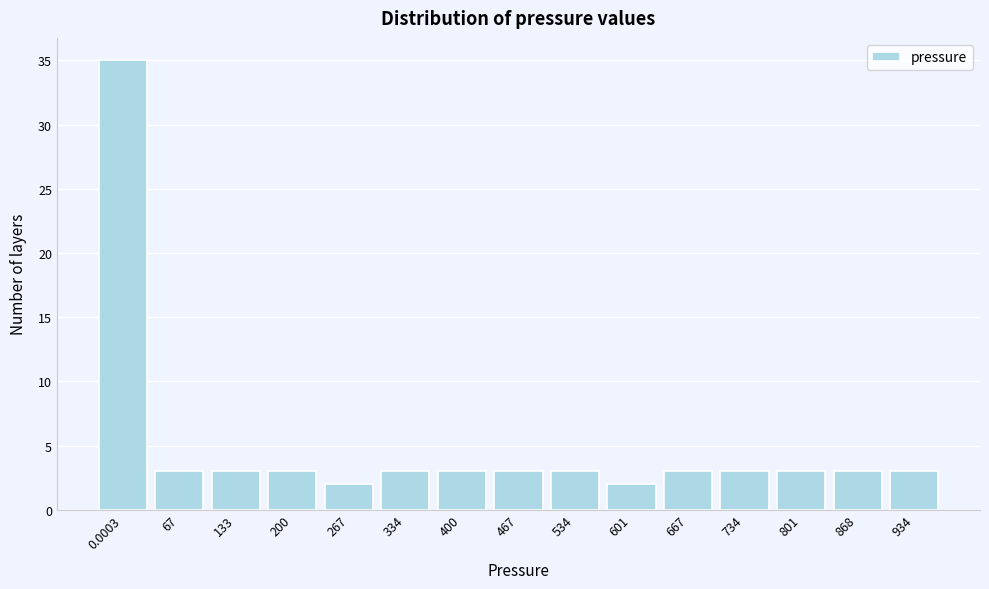

Reading left to right, what are all the values shown in this chart?

35	3	3	3	2	3	3	3	3	2	3	3	3	3	3